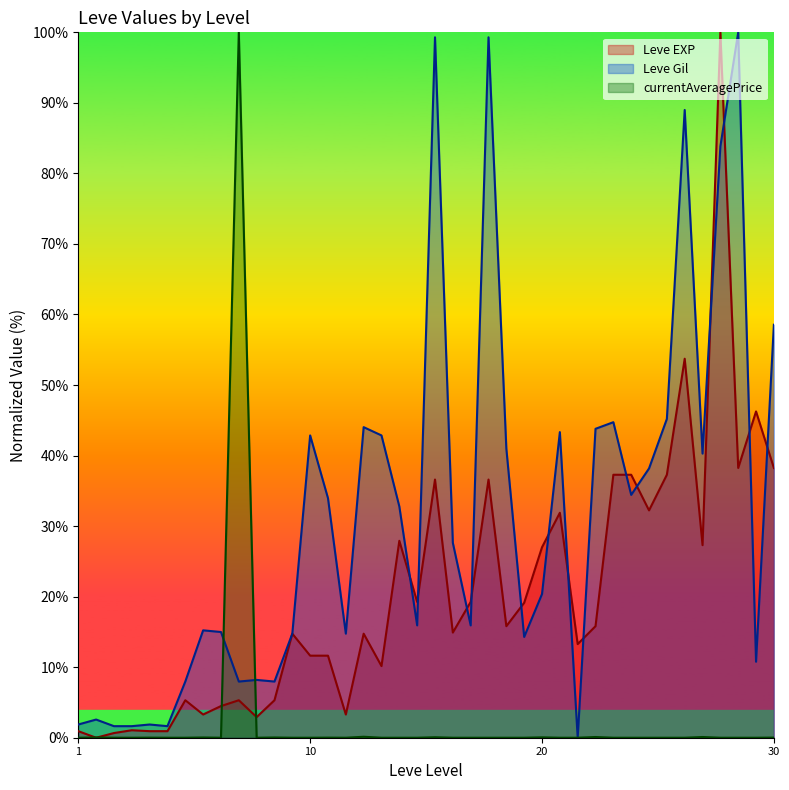

True or false: Leve Gil and currentAveragePrice cross at least once.

True